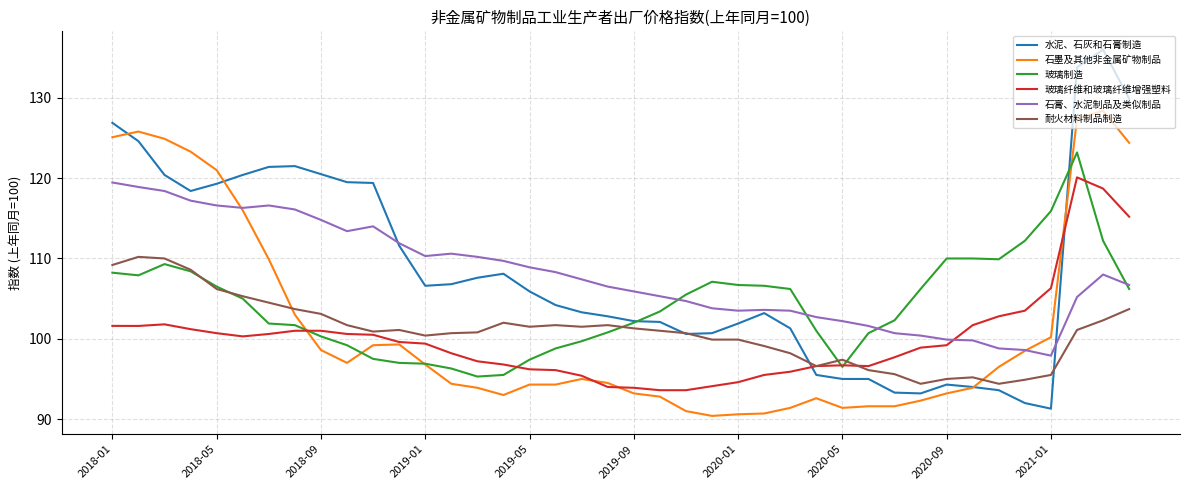

What is the maximum value for 石墨及其他非金属矿物制品?

128.4